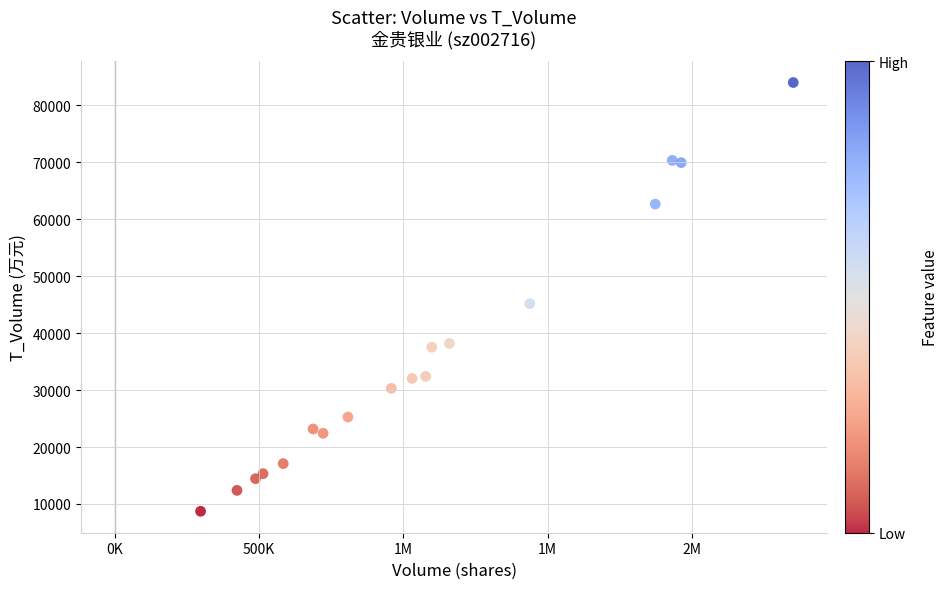

What is the range of X values (max minus min)?

2054867